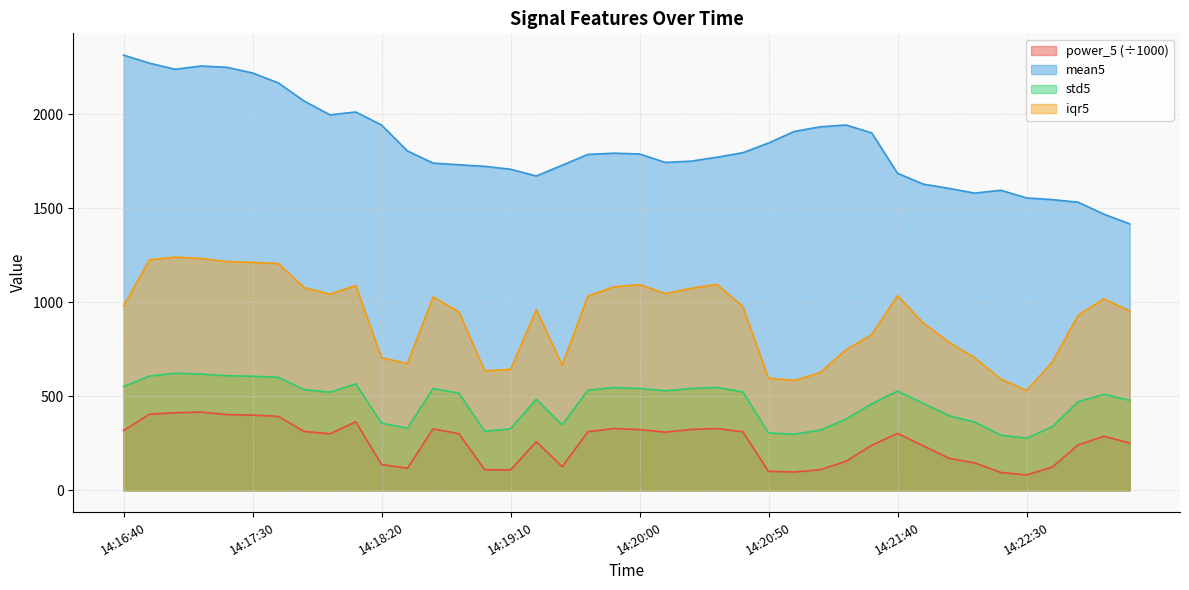

List the labels in order of mean5 value, largest first.

14:16:40, 14:16:50, 14:17:10, 14:17:20, 14:17:00, 14:17:30, 14:17:40, 14:17:50, 14:18:10, 14:18:00, 14:21:20, 14:18:20, 14:21:10, 14:21:00, 14:21:30, 14:20:50, 14:18:30, 14:20:40, 14:19:50, 14:20:00, 14:19:40, 14:20:30, 14:20:20, 14:20:10, 14:18:40, 14:18:50, 14:19:30, 14:19:00, 14:19:10, 14:21:40, 14:19:20, 14:21:50, 14:22:00, 14:22:20, 14:22:10, 14:22:30, 14:22:40, 14:22:50, 14:23:00, 14:23:10